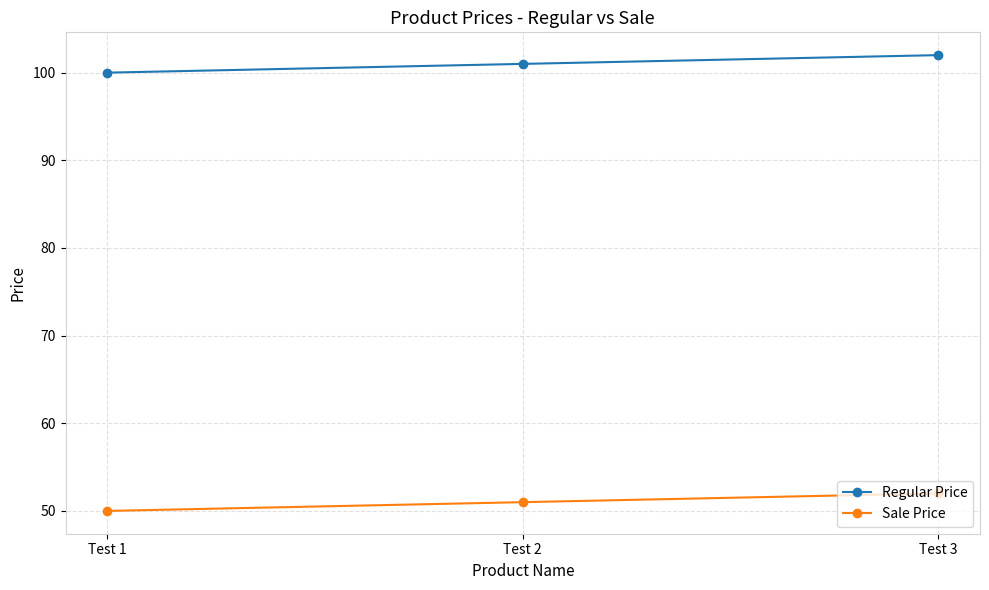

The Sale Price series shows 51 at Test 2. True or false?

True